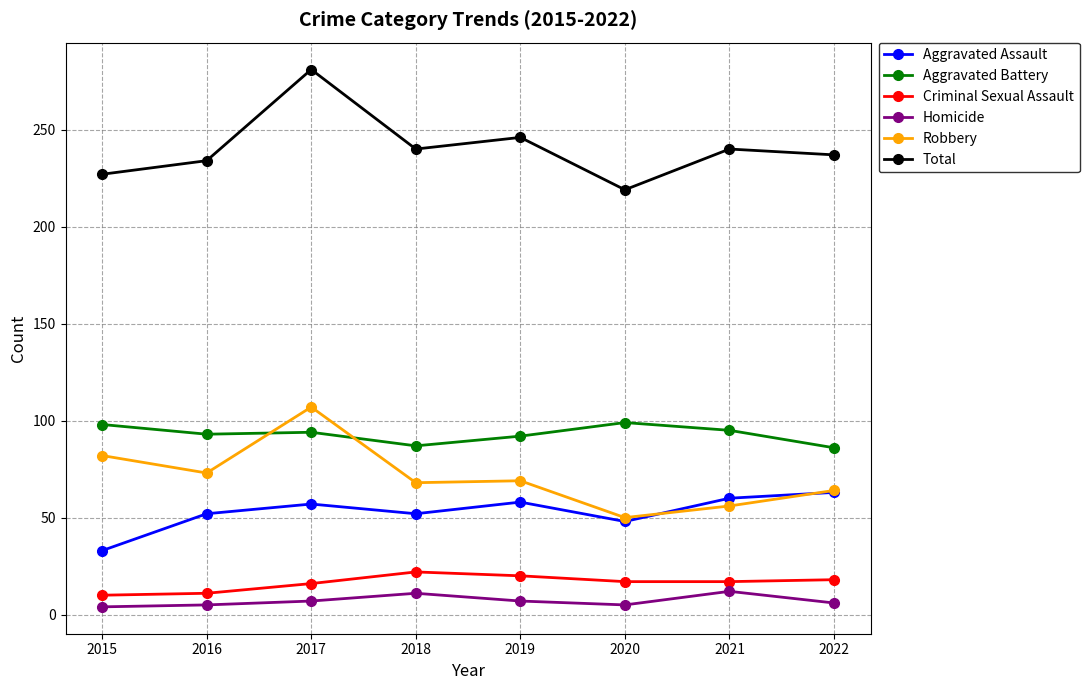

In Robbery, how many points are lower than both neighbors (excluding endpoints)?

3